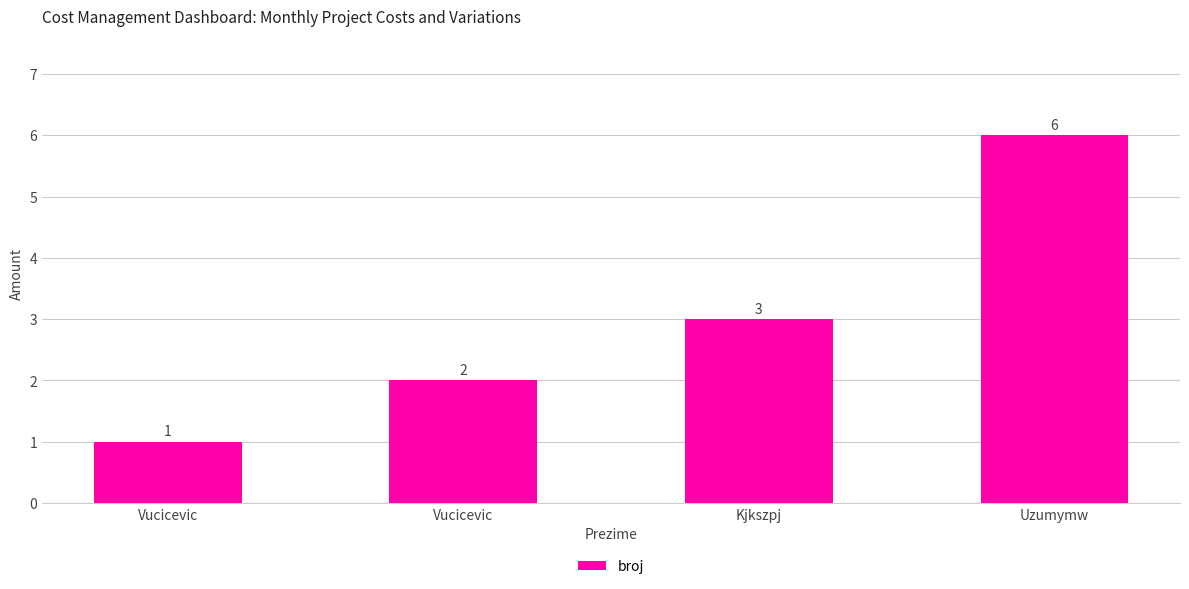

Count the number of data series in this chart.

1